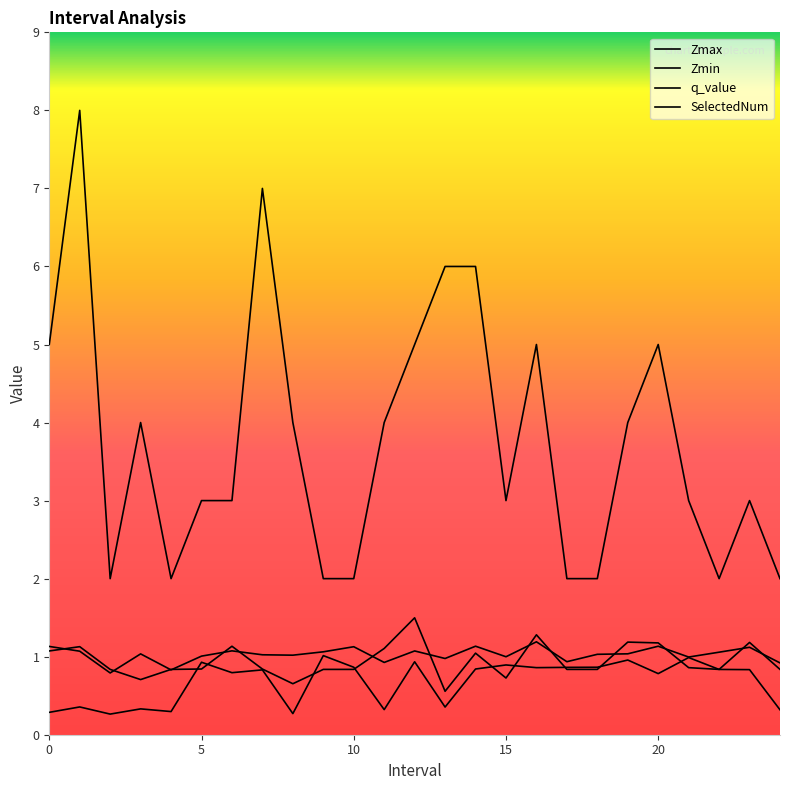

Is this an area chart (filled region under the line)?

No